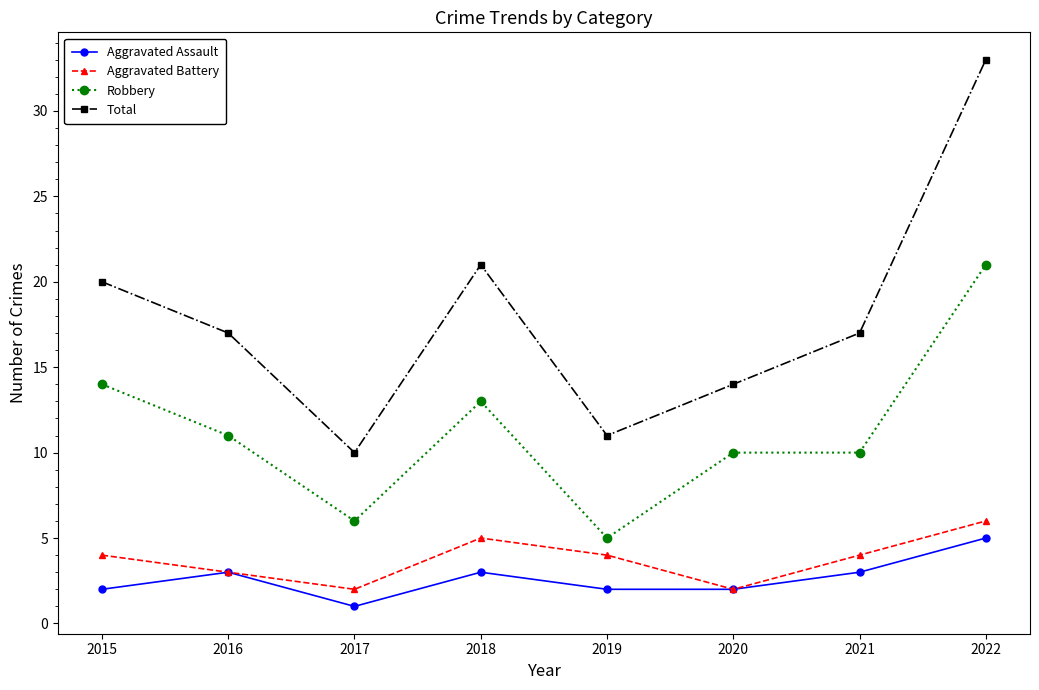

How many Aggravated Assault values are between 2 and 3?

6